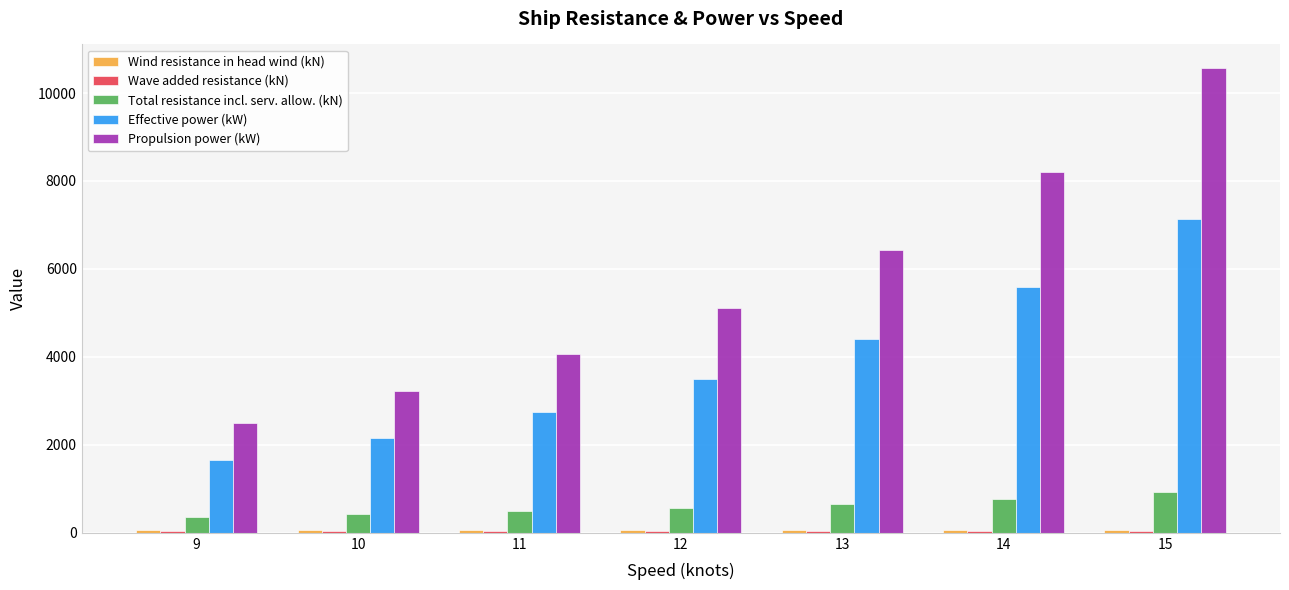

At which category is the sum across all series the highest?

15